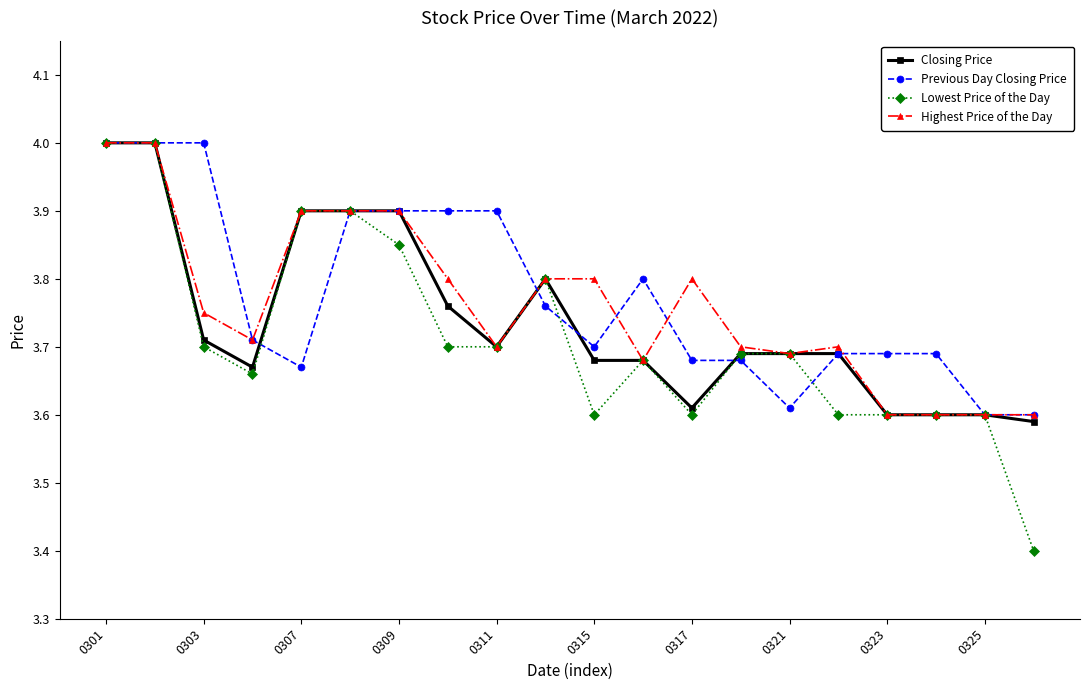

At how many categories does at least one series exceed 3?

20